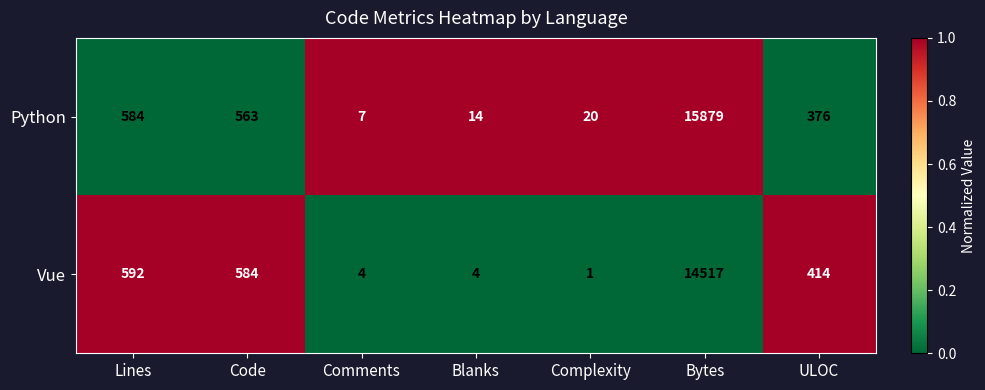

Reading left to right, what are all the values shown in this chart?

Python: 584	563	7	14	20	15879	376
Vue: 592	584	4	4	1	14517	414